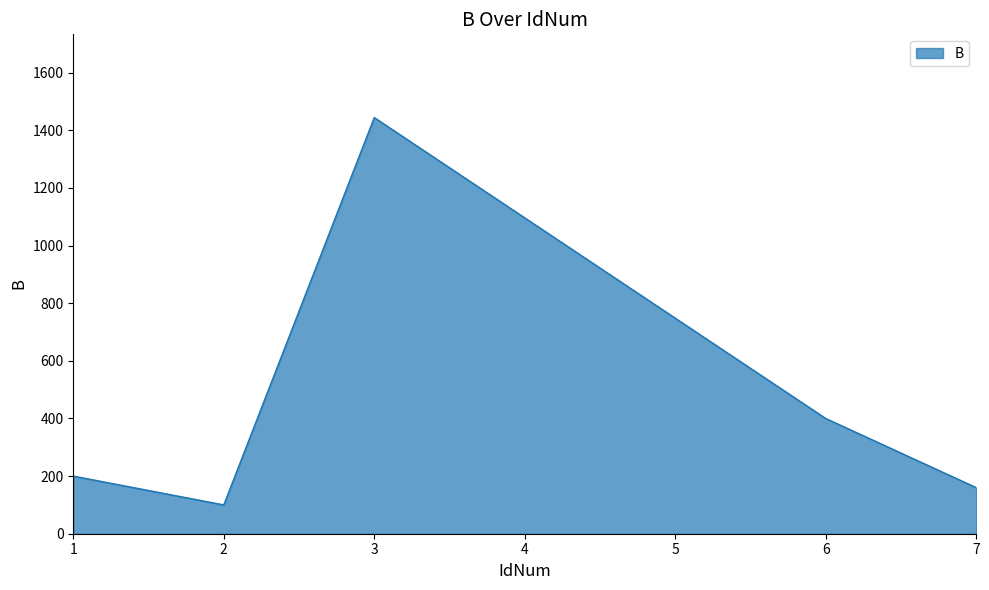

How many interior local valleys (lower than both neighbors) does the data have?

1